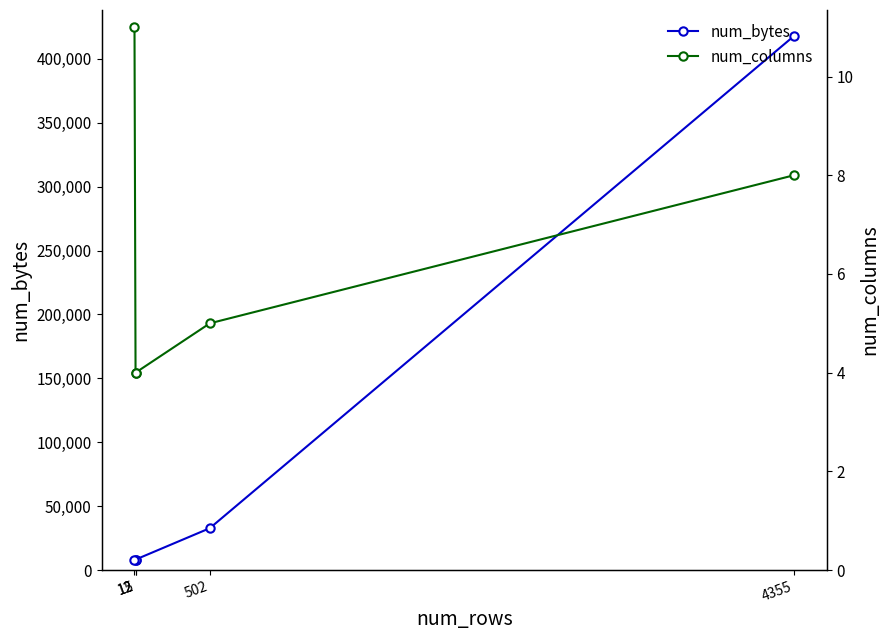

At which category is the sum across all series the highest?

4355